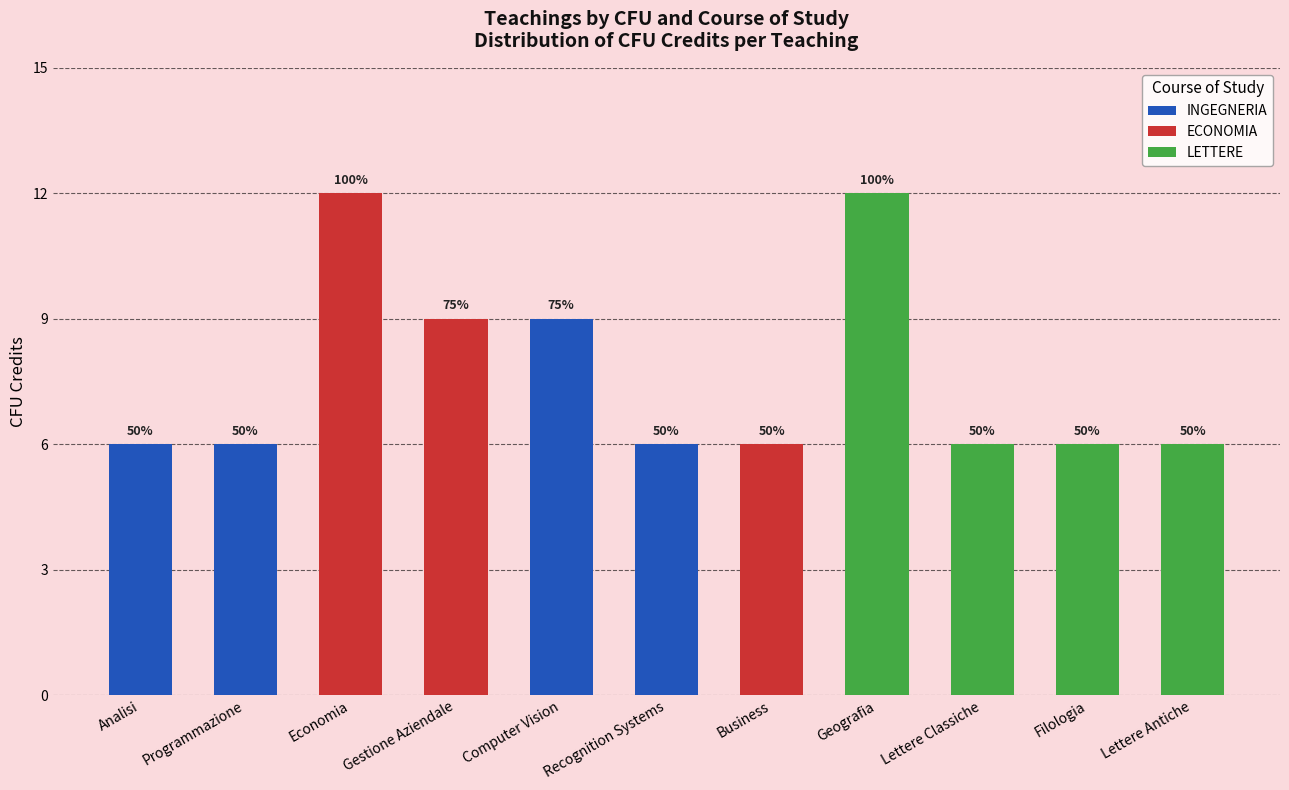

True or false: ECONOMIA has a value of 9 at Gestione Aziendale.

True